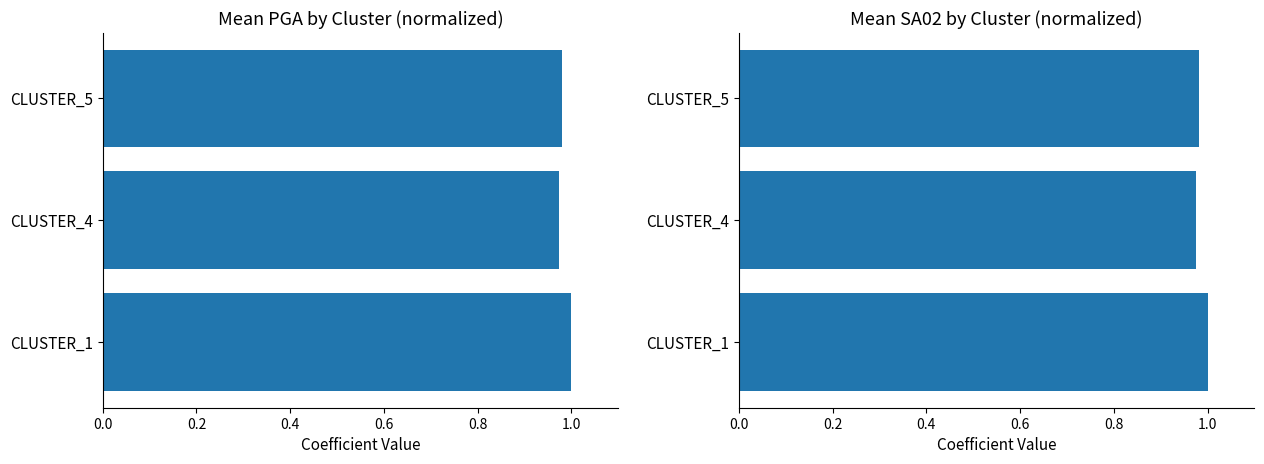

How many categories are shown in the chart?

3